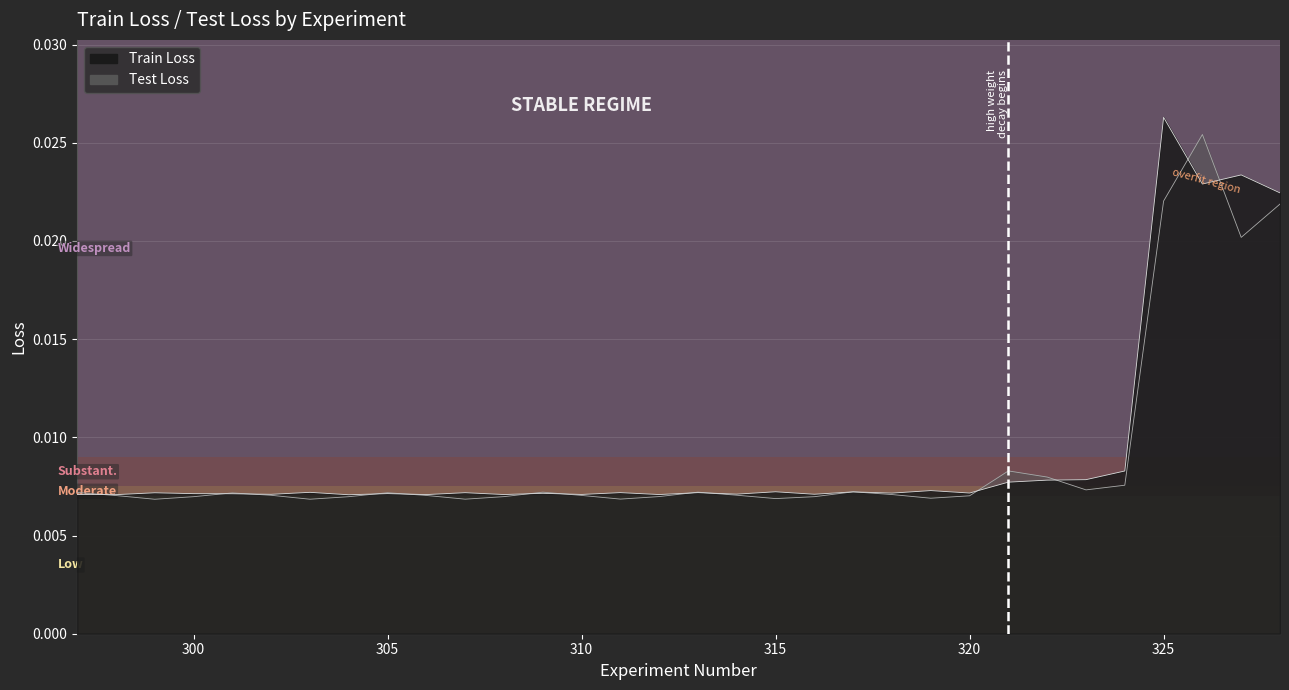

Which series has the widest spread of values?

Train Loss